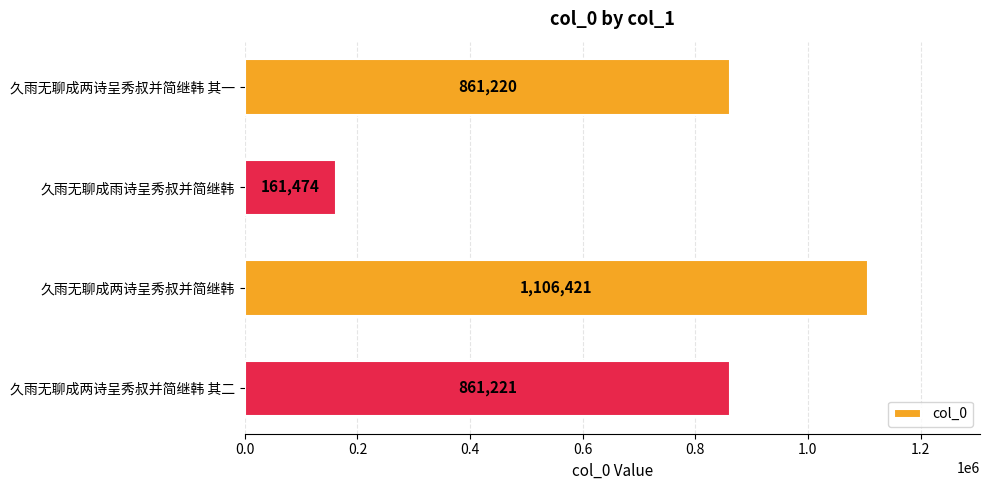

How many values are below 861221?

2